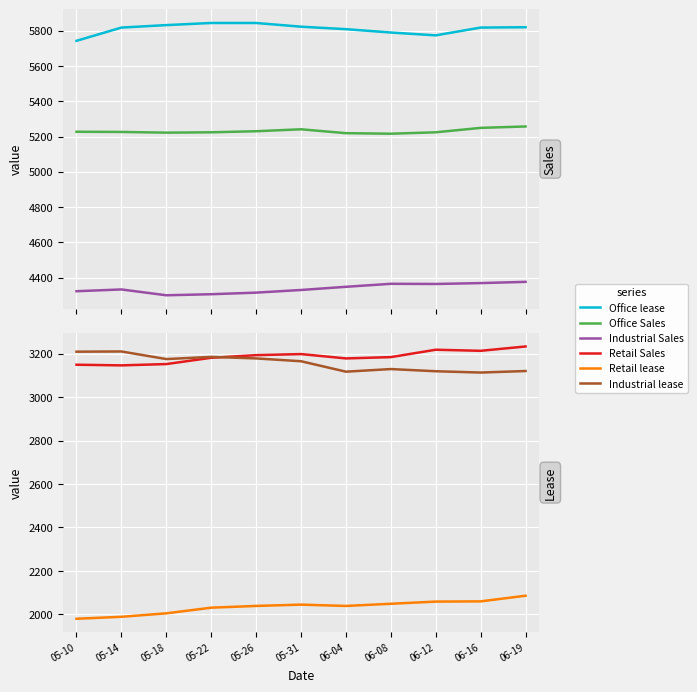

Is the value of Office Sales at 06-08 greater than the value of Retail Sales at 05-22?

Yes